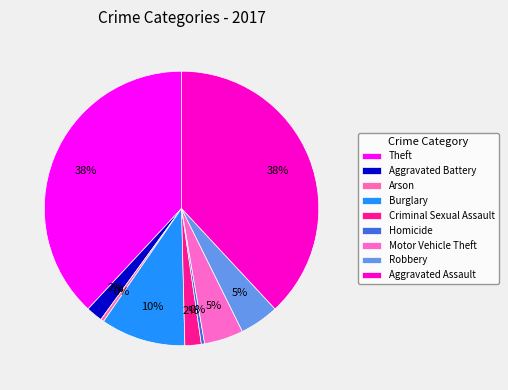

How many slices are in this pie chart?

9